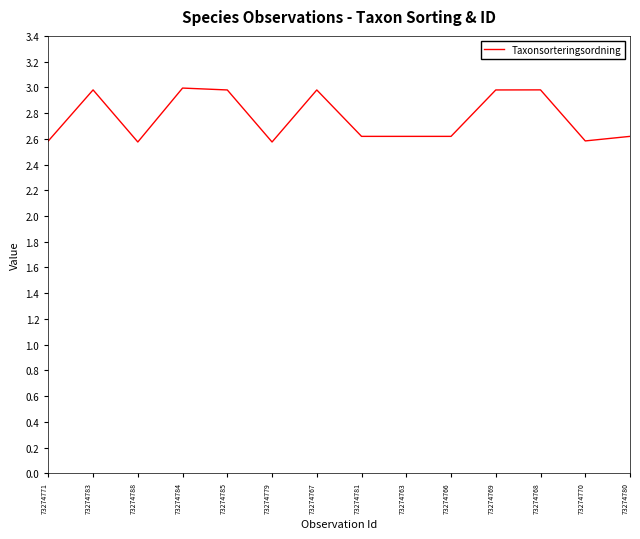

What is the smallest value displayed?

2.6